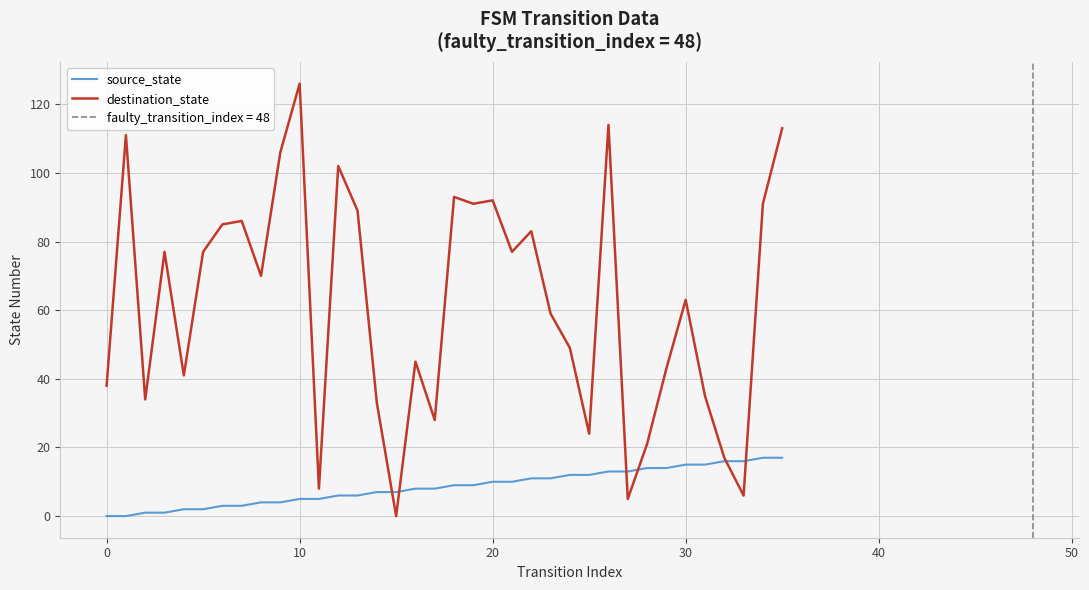

What is the highest value of the destination_state series?

126